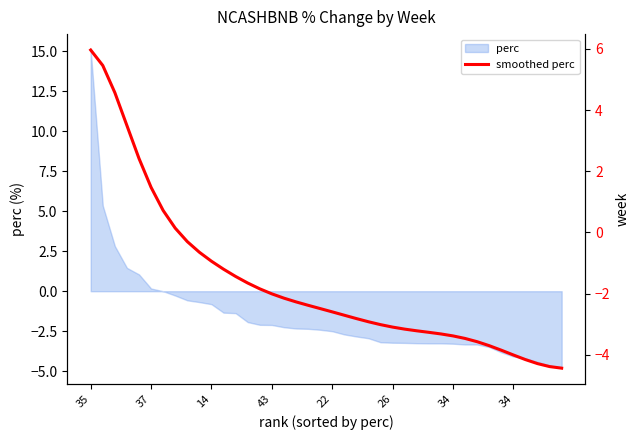

What is the change in value from 37 to 8?

-5.8